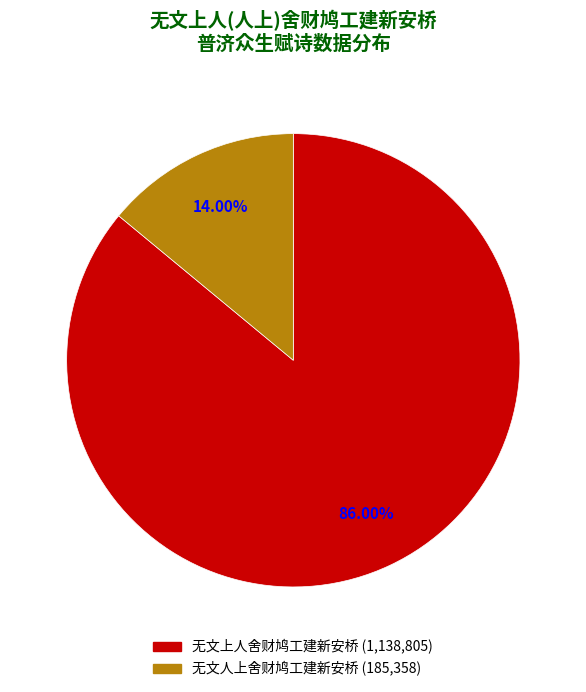

Is there any slice that represents more than half of the pie?

Yes